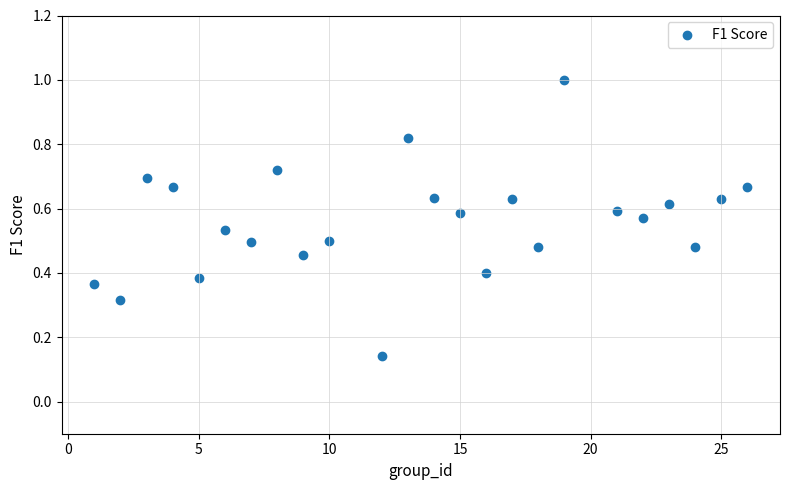

What is the range of Y values (max minus min)?

0.9